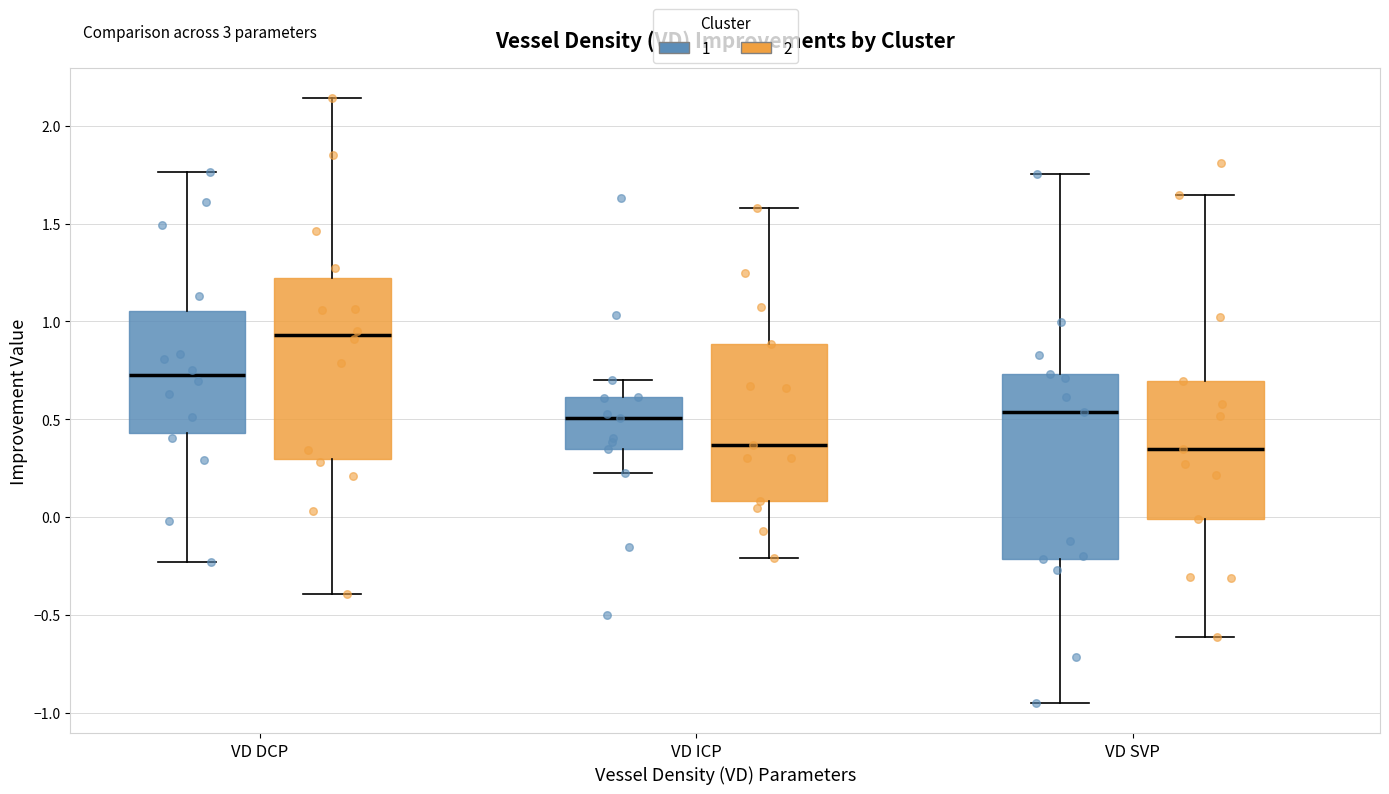

Where does the lower whisker of the box for VD ICP (1) end on the y-axis? The values are not printed on the chart, so give them approximately, as read against the axis.

0.25